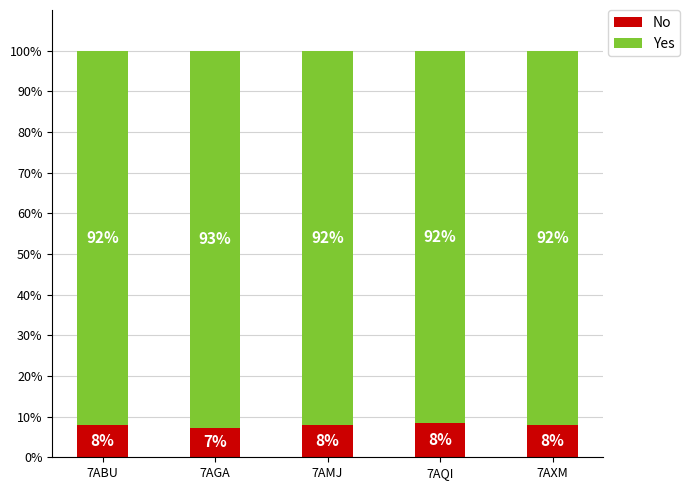

True or false: No has a value of 12.5 at 7AMJ.

False